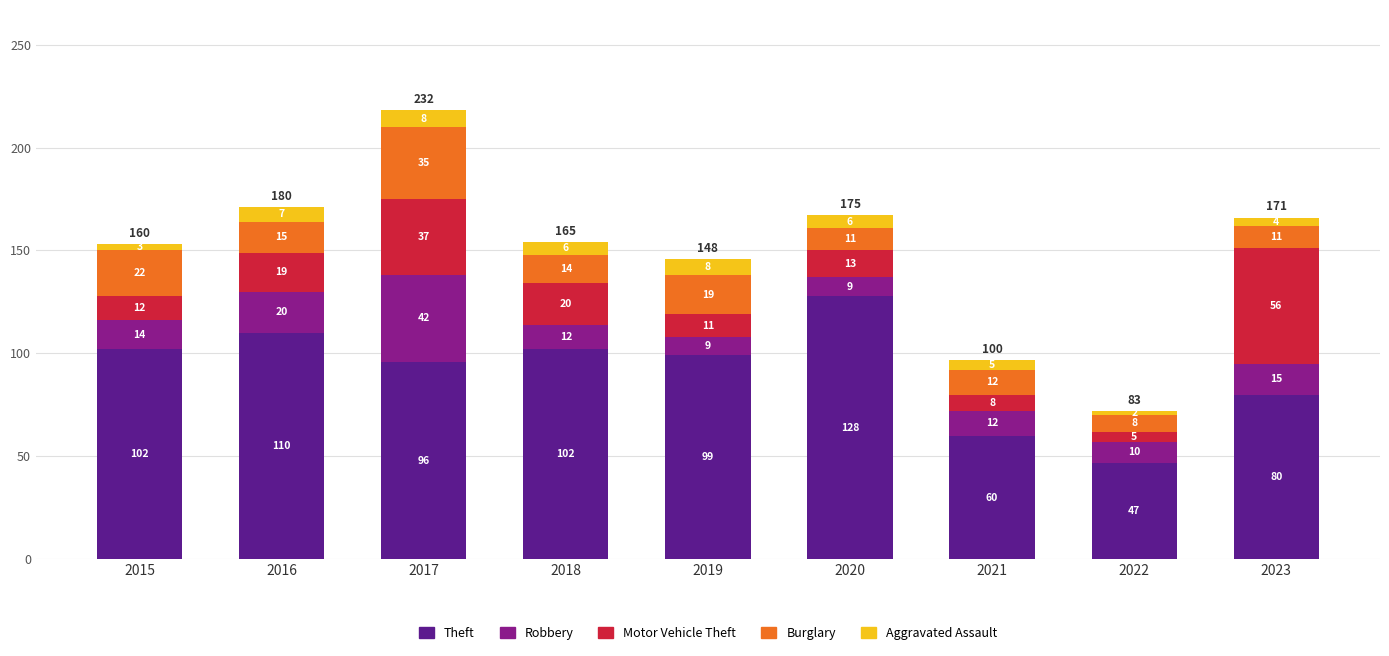

Read the Theft value at 2019.

99